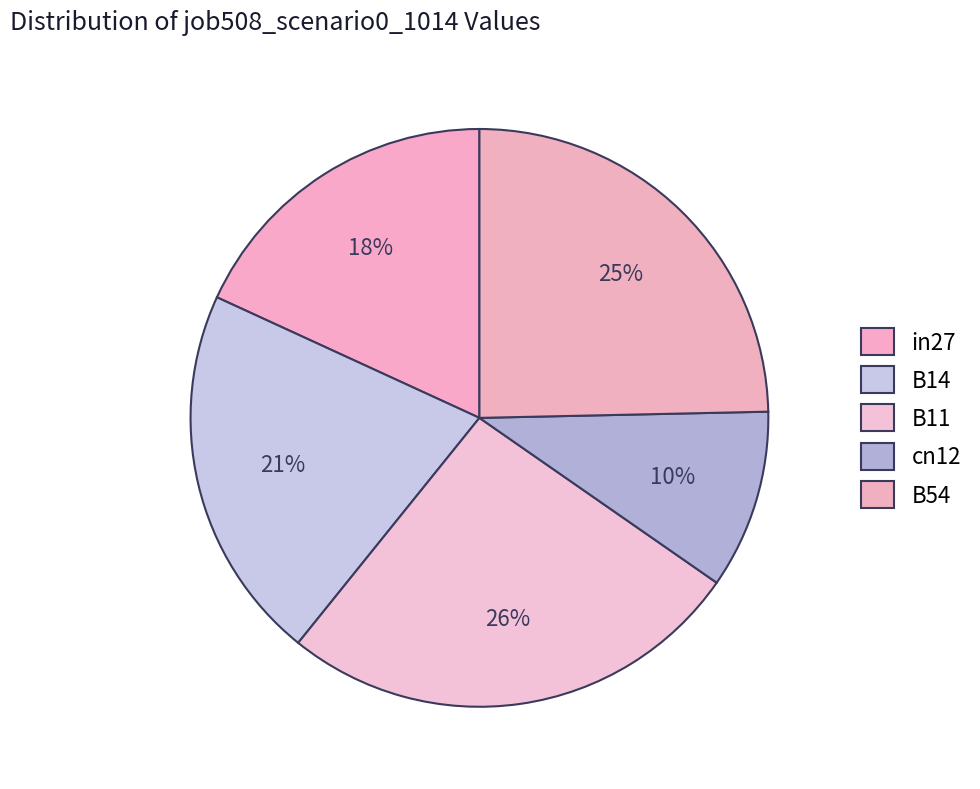

How many segments does this pie chart have?

5